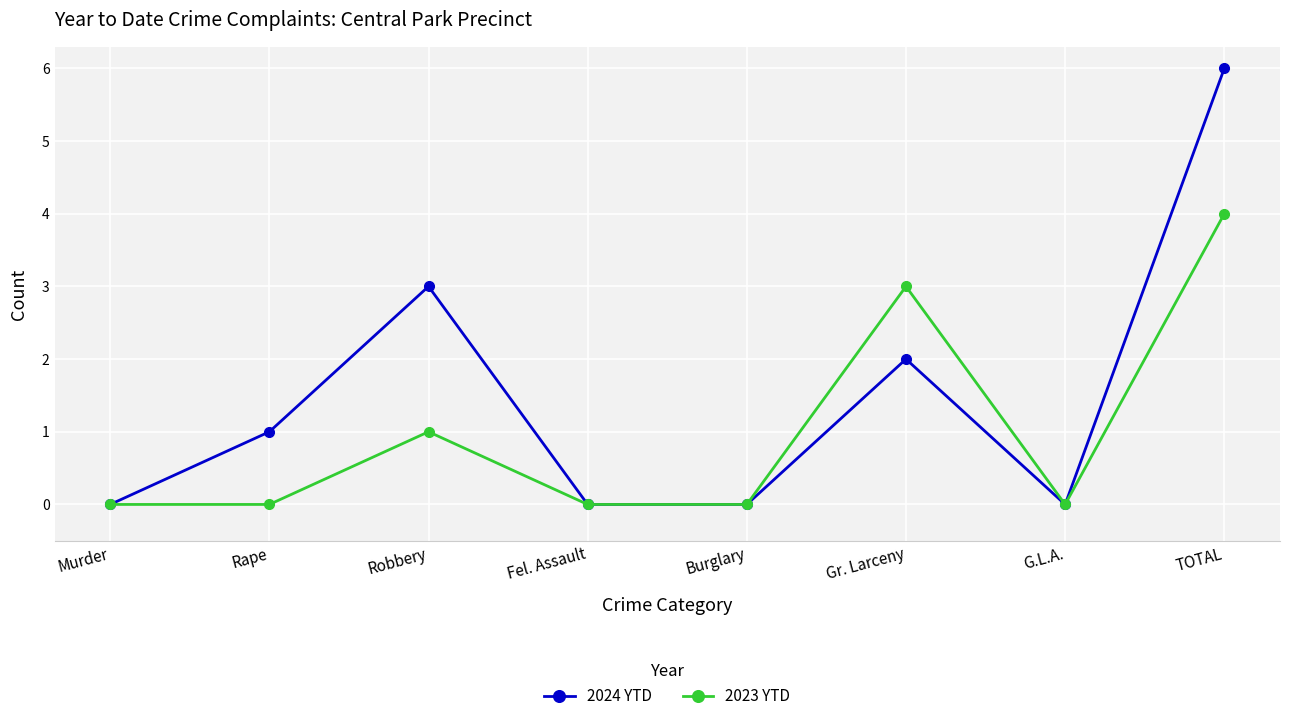

The value of 2023 YTD at Robbery is 2. True or false?

False